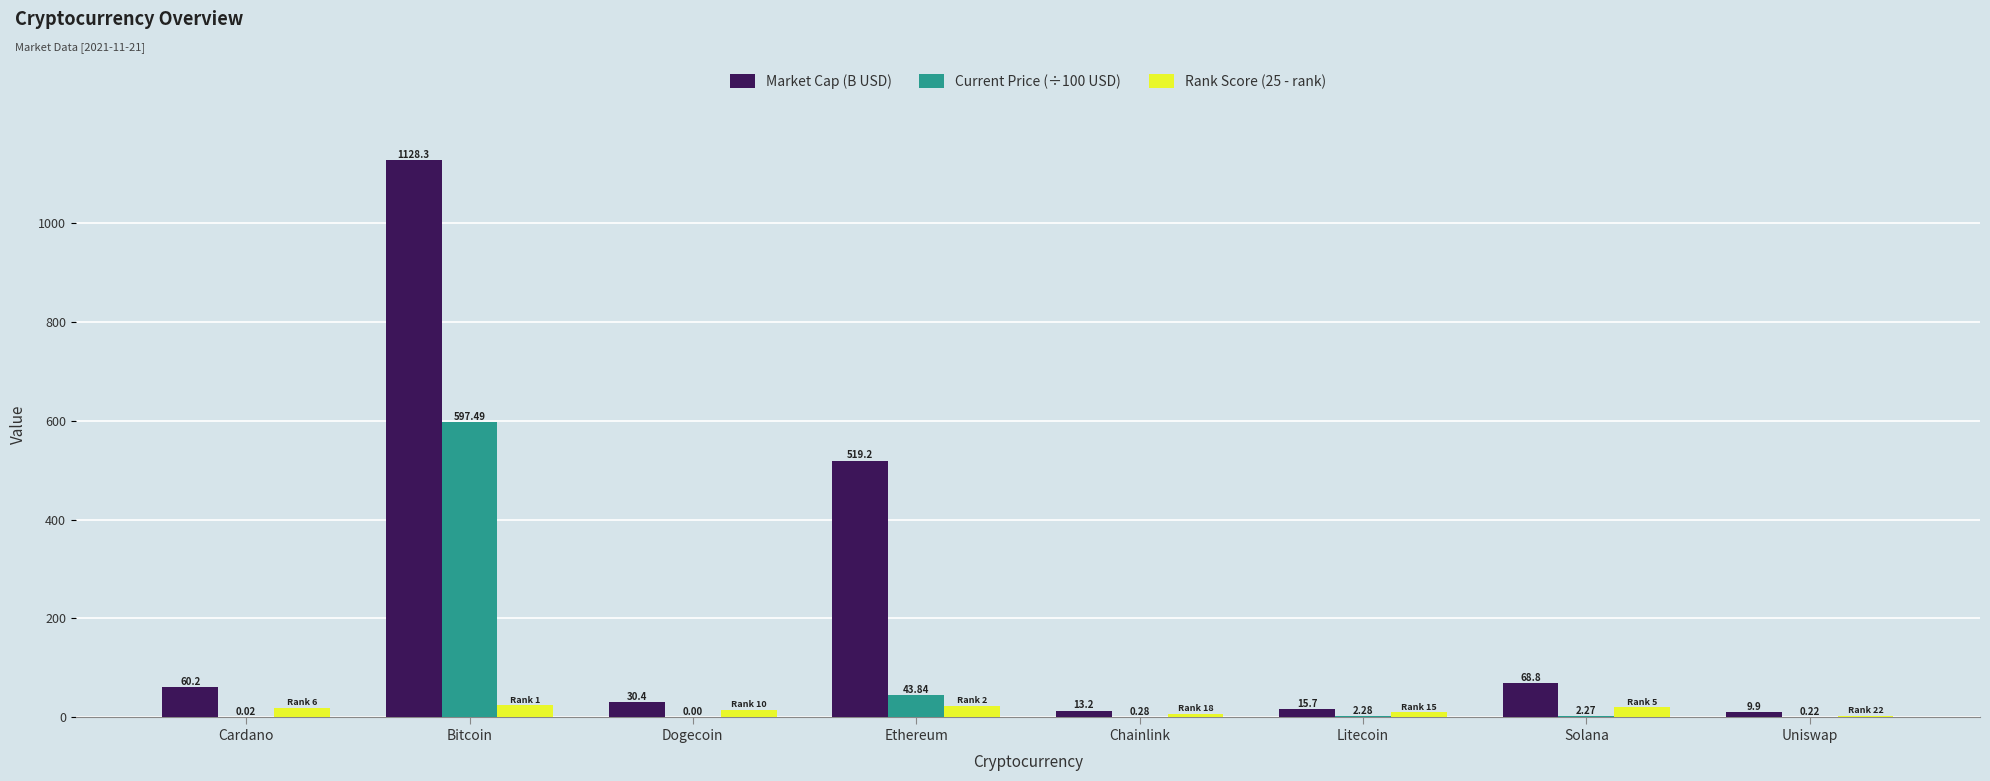

Which series changed the most between Bitcoin and Litecoin?

Market Cap (B USD)